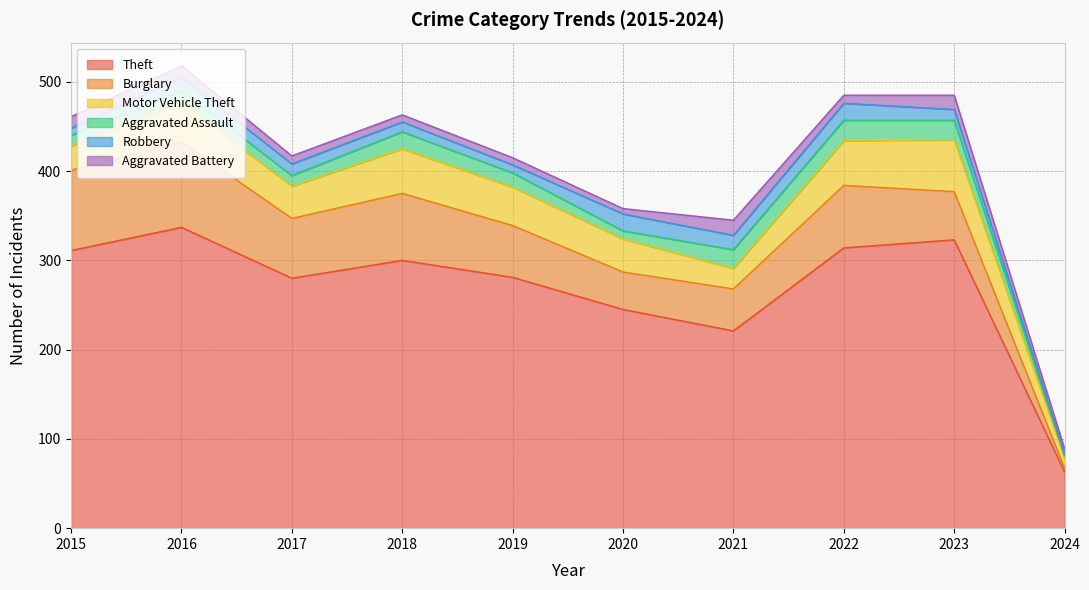

Reading right to left, transcribe all the data shown in this chart.

Theft: 63	323	314	221	245	281	300	280	337	311
Burglary: 4	54	70	47	42	58	75	67	96	90
Motor Vehicle Theft: 11	58	50	23	37	43	50	36	44	27
Aggravated Assault: 3	22	23	21	9	16	19	12	13	12
Robbery: 2	12	19	16	19	9	11	13	15	8
Aggravated Battery: 6	16	9	17	6	8	8	9	13	13